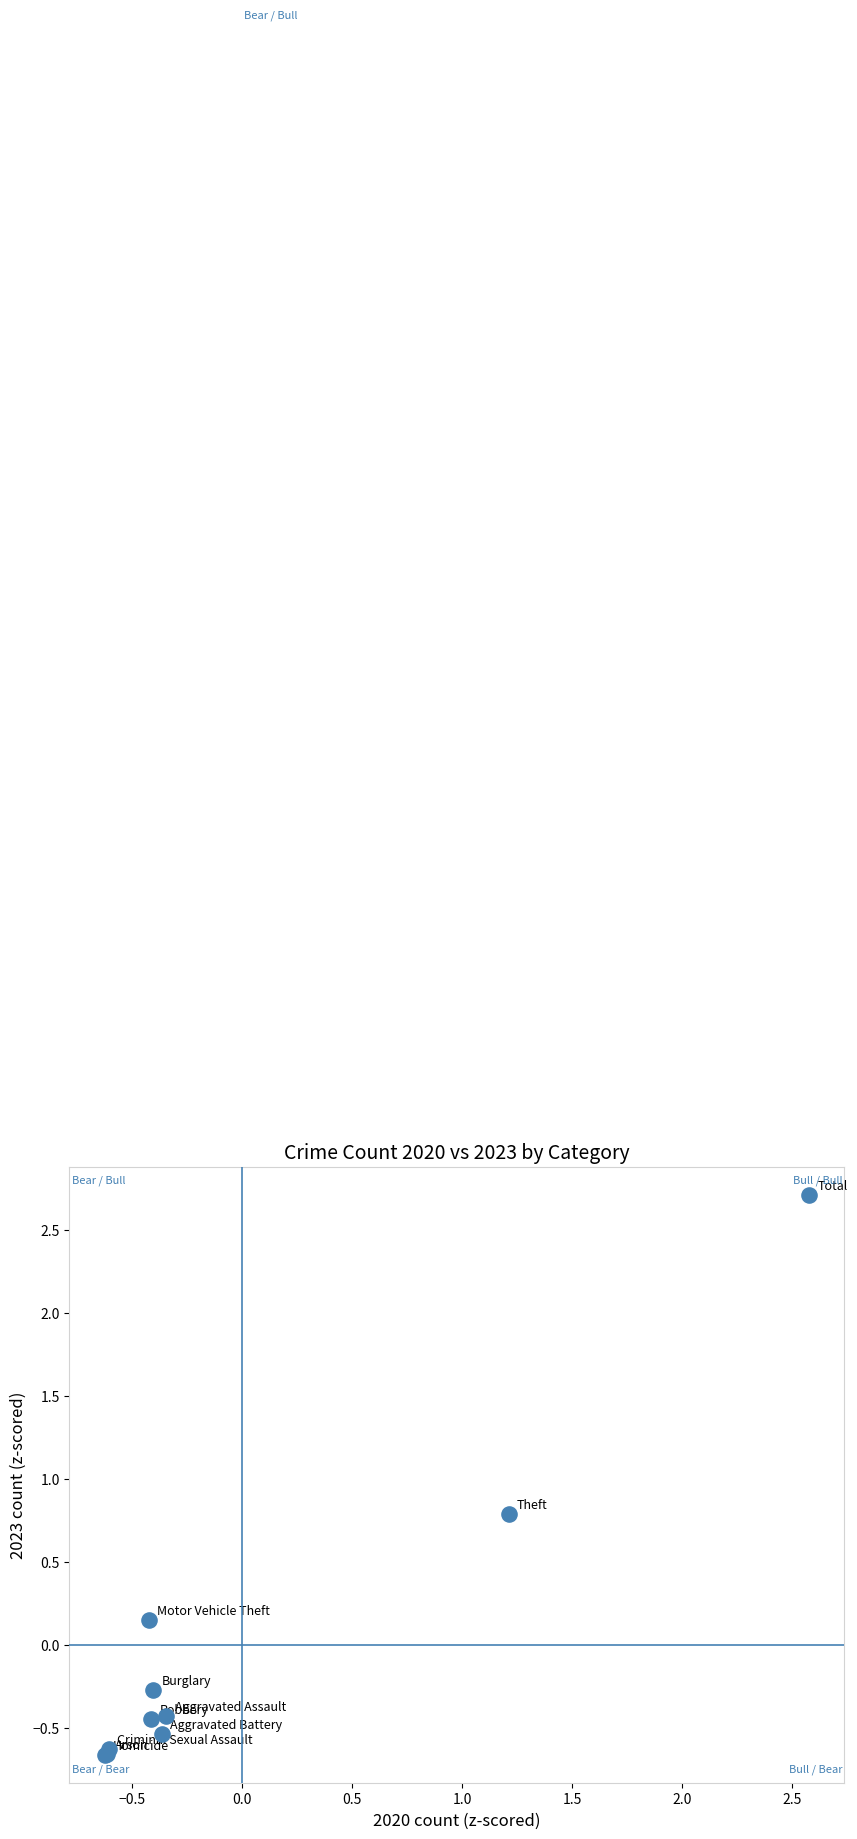

What Y value in the scatter plot is closest to 1?

0.8